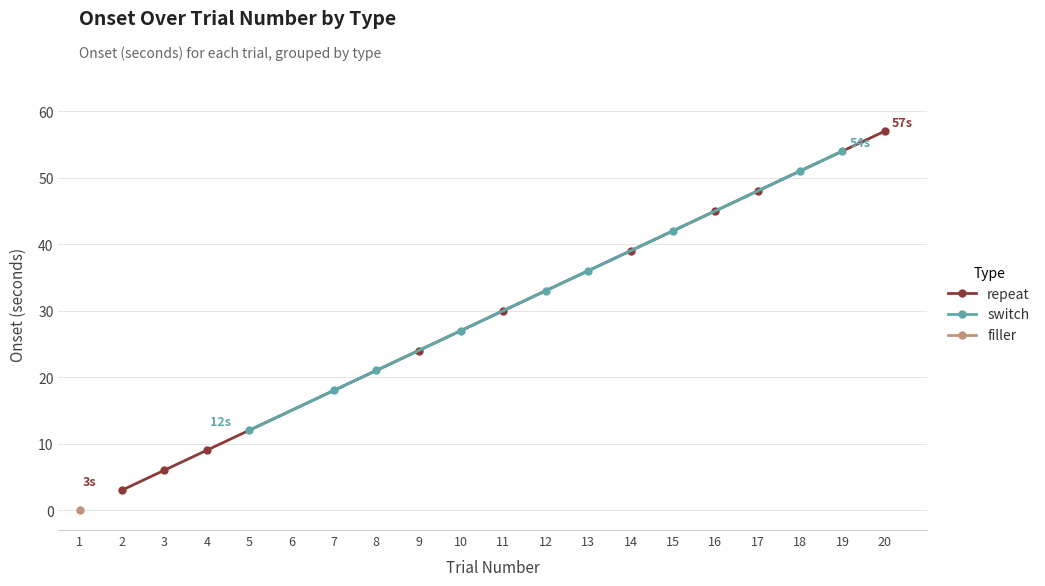

True or false: switch has more than 1 points higher than both neighbors.

False